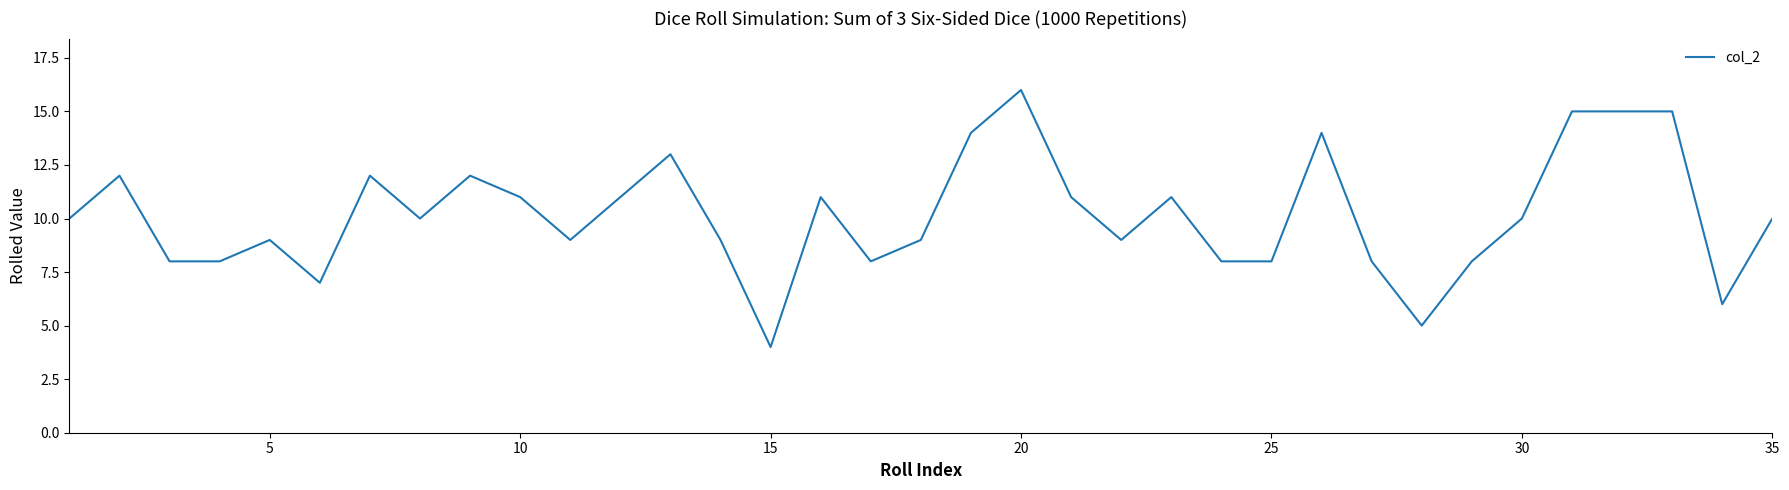

What is the minimum value shown in the chart?

4